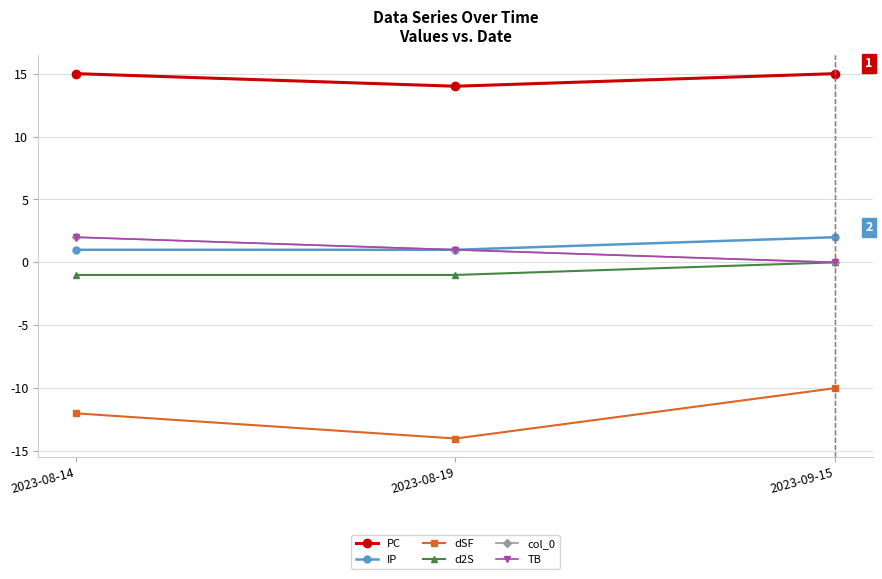

Which category has the highest value in the TB series?

2023-08-14